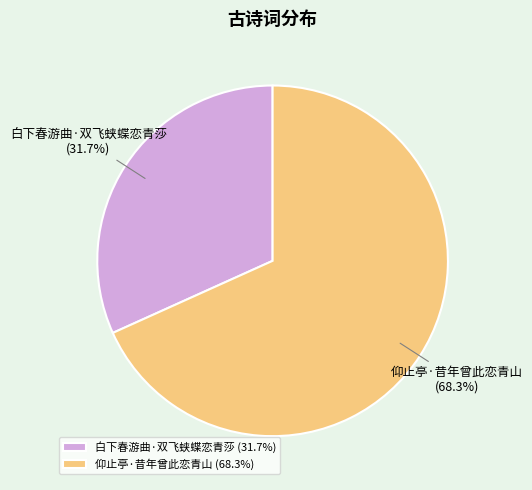

Between 仰止亭·昔年曾此恋青山 and 白下春游曲·双飞蛱蝶恋青莎, which is larger?

仰止亭·昔年曾此恋青山